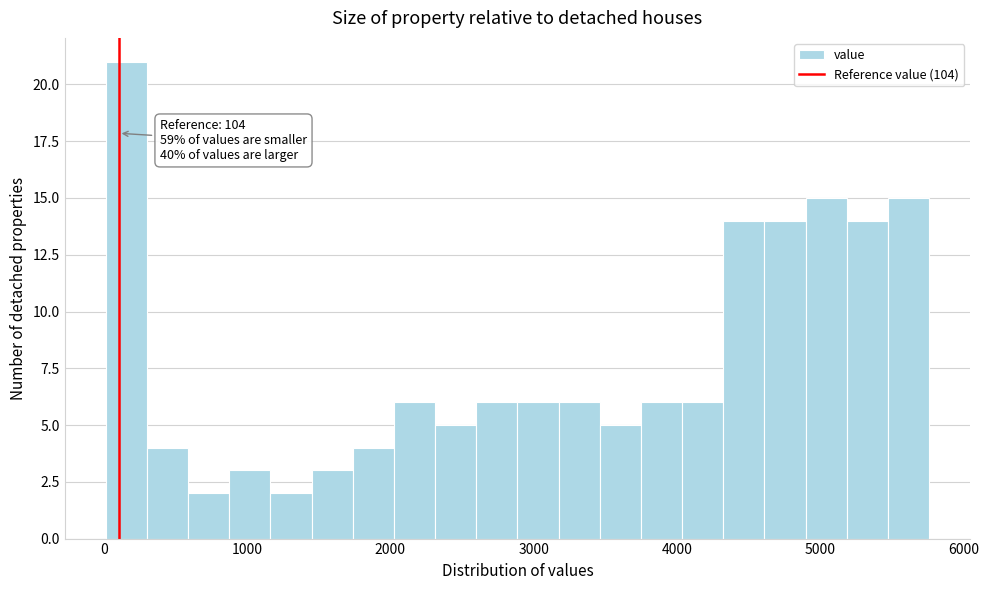

Read against the x-axis, roughly where is the centre of the tallest bar?

200